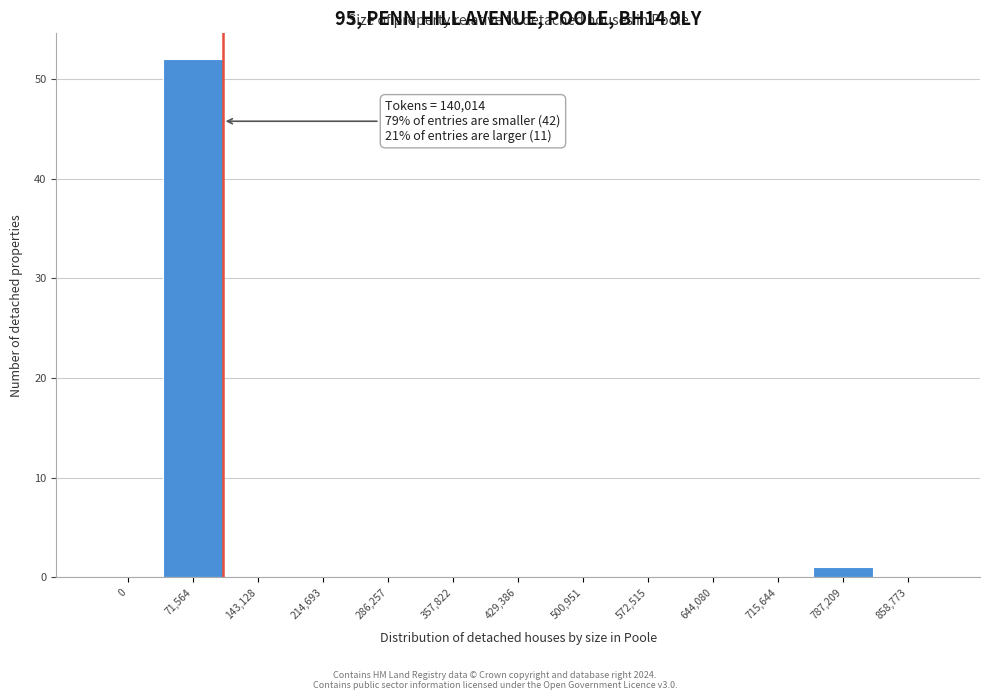

Reading left to right, transcribe all the data shown in this chart.

0=0	71,564=52	143,128=0	214,693=0	286,257=0	357,822=0	429,386=0	500,951=0	572,515=0	644,080=0	715,644=0	787,209=1	858,773=0